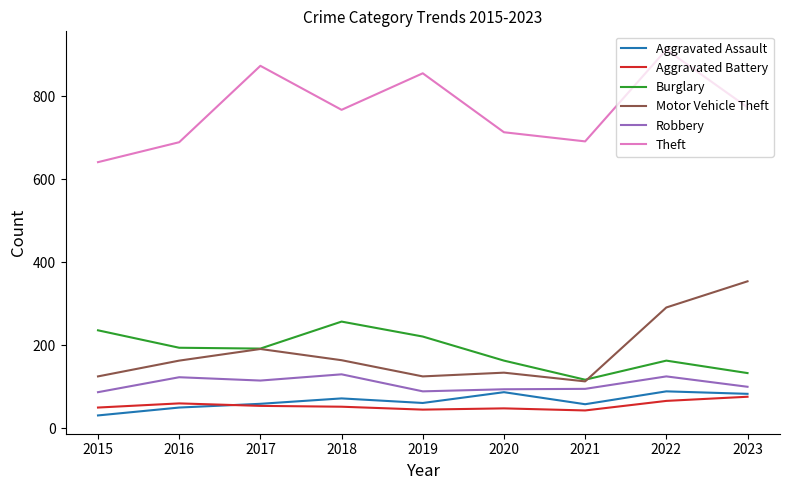

What is the smallest value displayed?

31